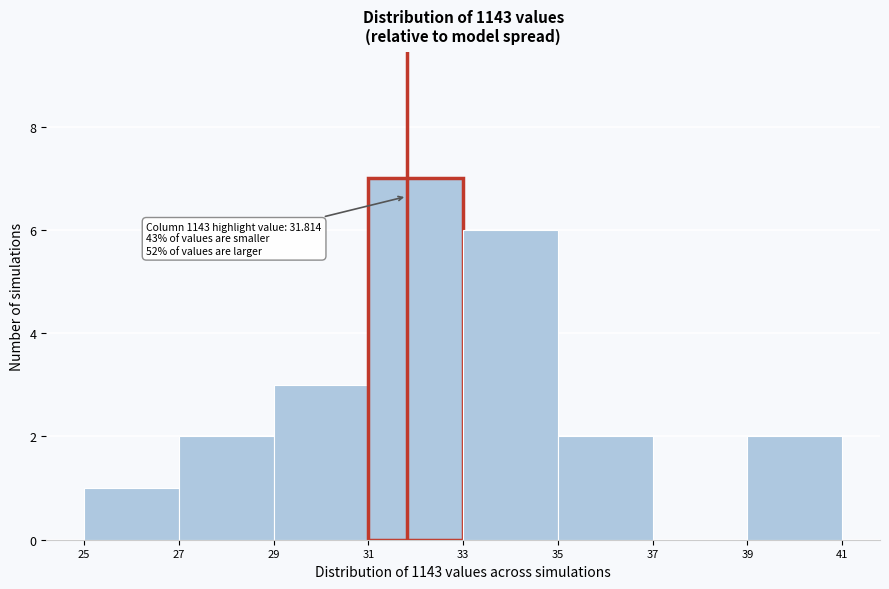

Which range on the x-axis has the tallest bar?

31 to 33